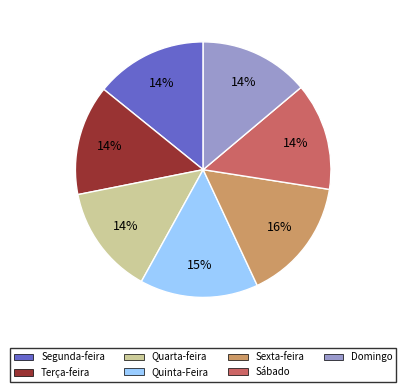

Is there any slice that represents more than half of the pie?

No